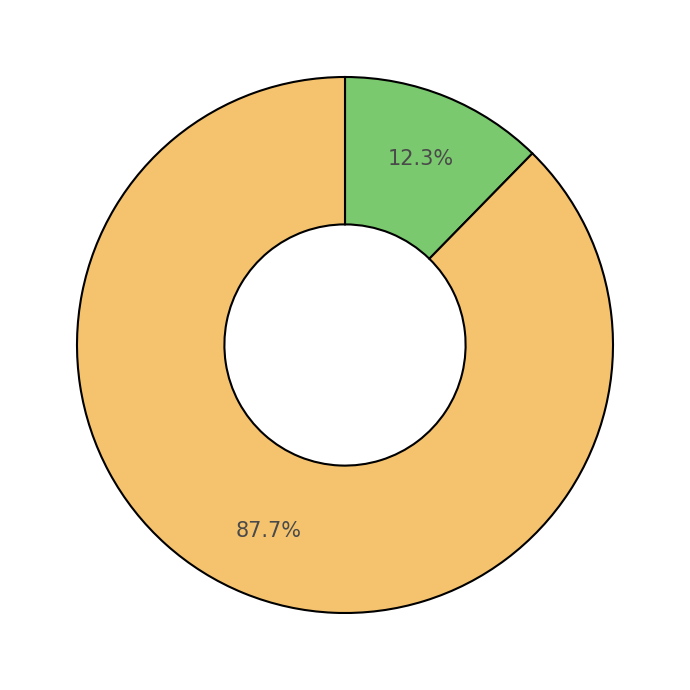

Does any single category account for the majority?

Yes